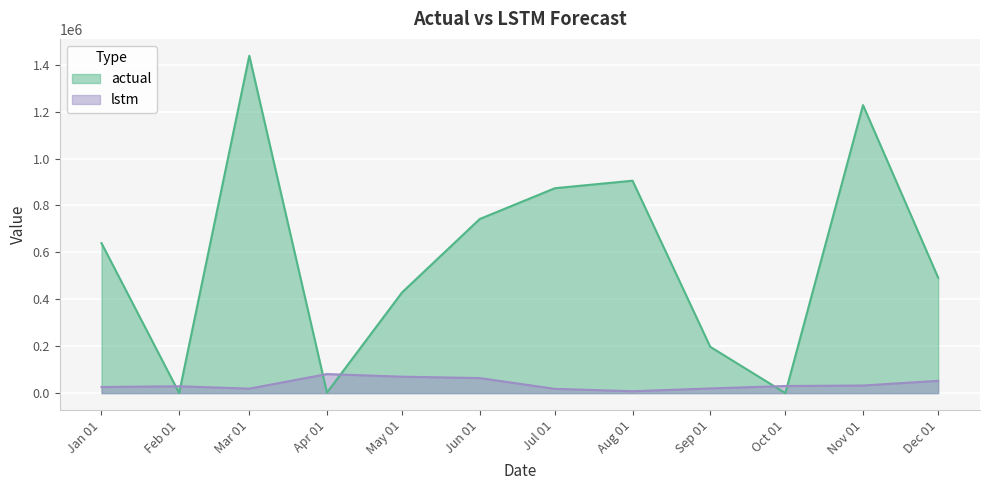

Between Jan 01 and Jun 01, which series saw the biggest shift?

actual